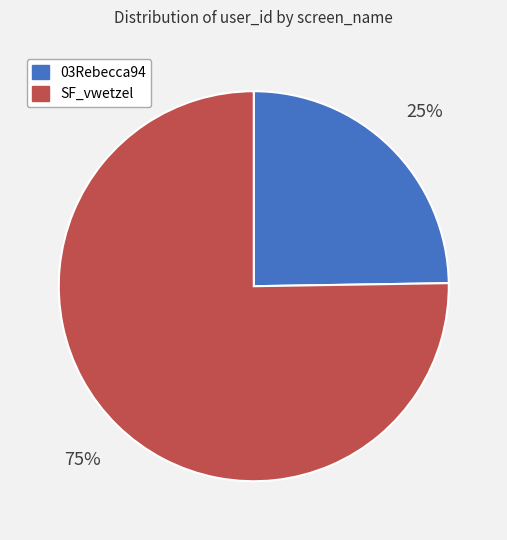

Which category has the biggest portion of the pie?

SF_vwetzel